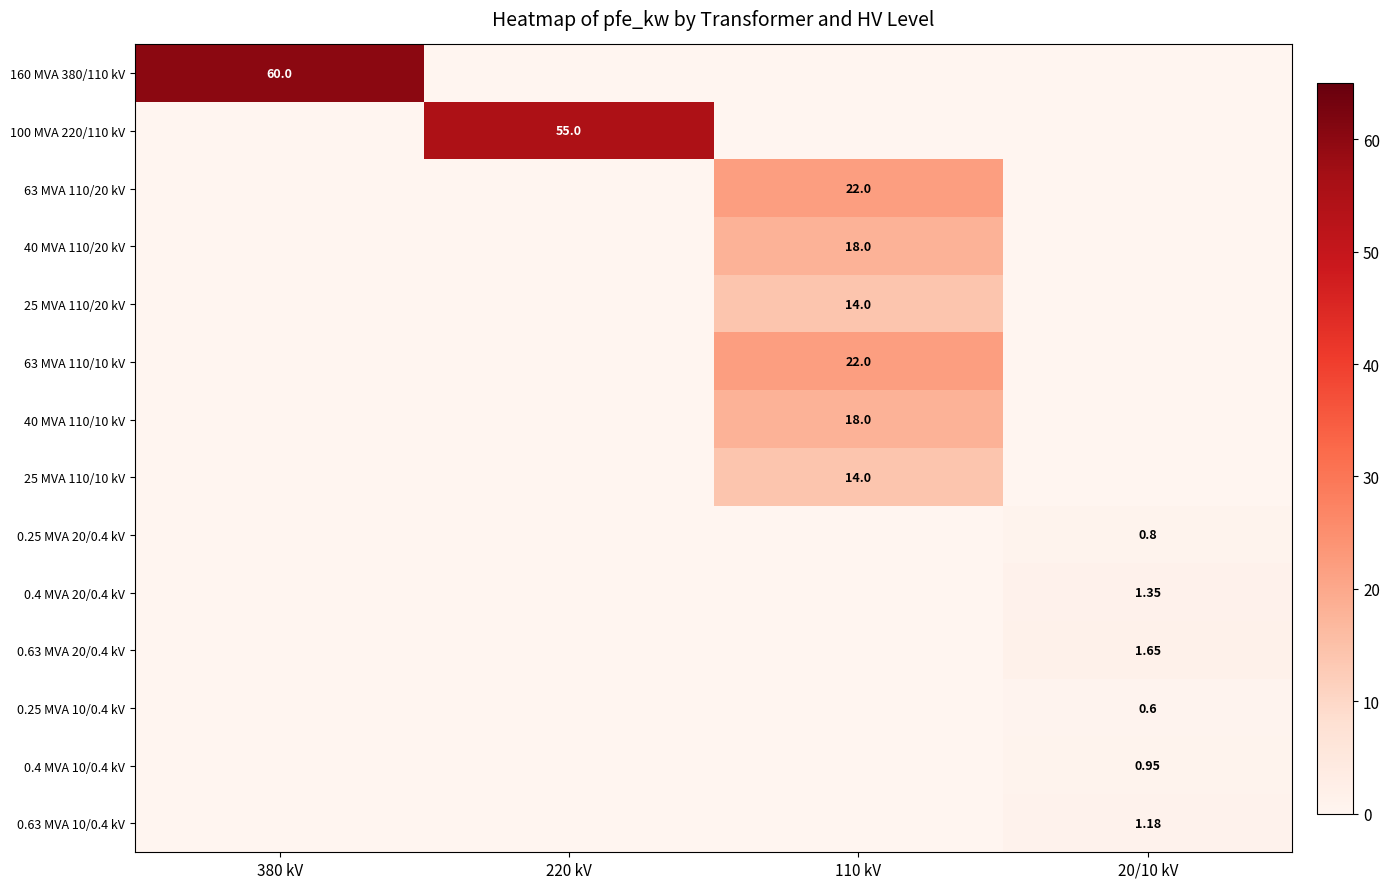

The value of 25 MVA 110/10 kV at 110 kV is 14.0. True or false?

True